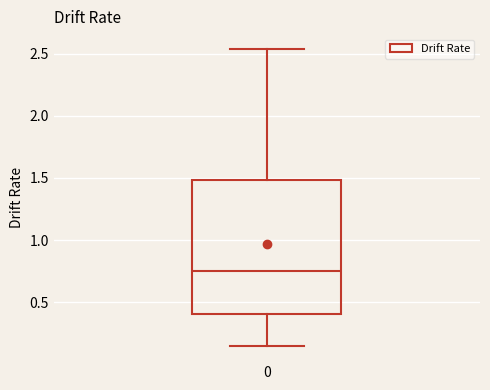

Read this box plot against the y-axis: the position of the median line, the range covered by the box, and the ends of both whiskers. The values are not printed on the chart, so give them approximately, as read against the axis.

median 0.75, box 0.40 to 1.50, whiskers 0.15 to 2.55